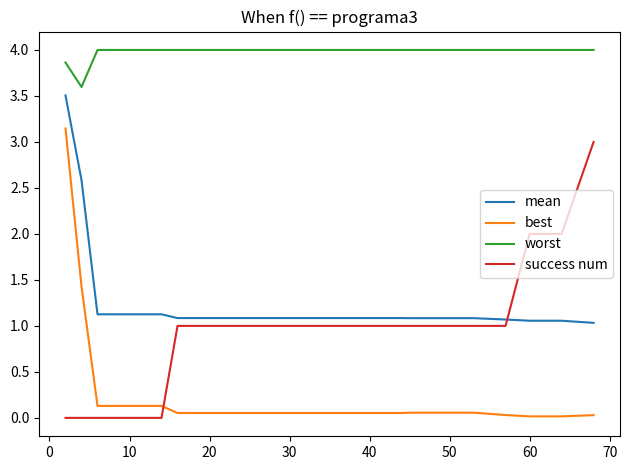

What is the sum of all best values?

5.7